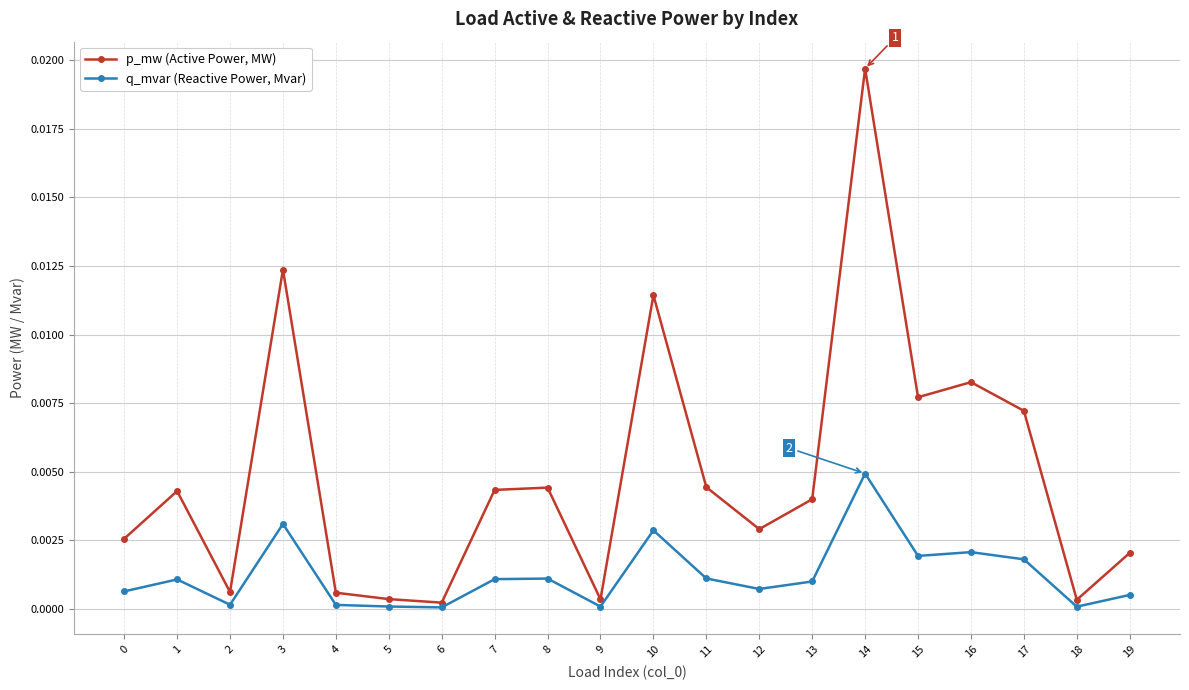

The value of q_mvar (Reactive Power, Mvar) at 7 is 0.0. True or false?

True